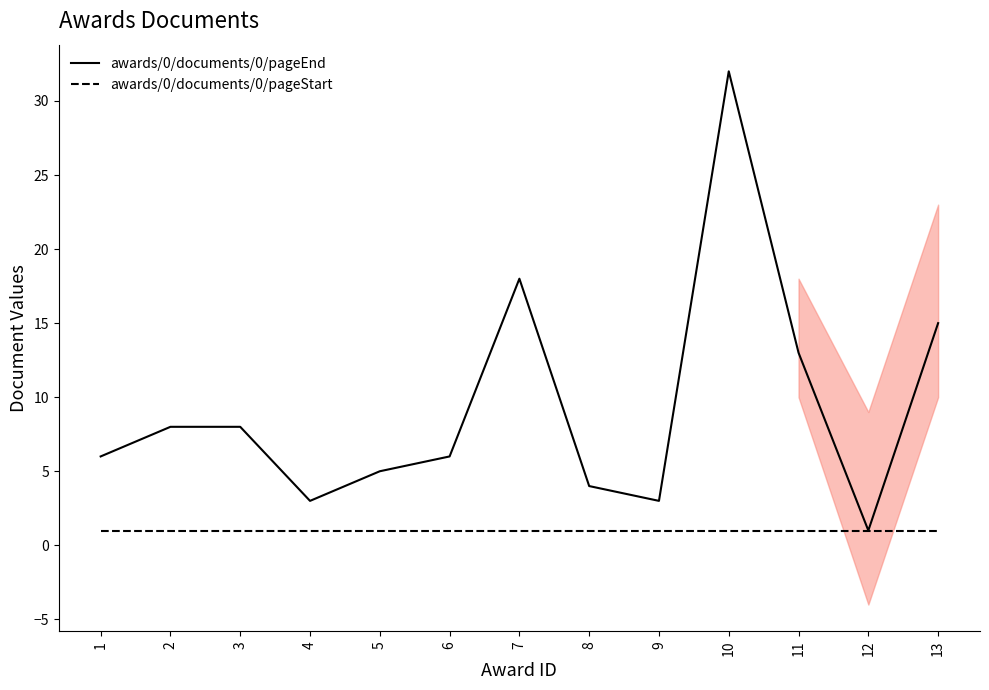

How many data points in awards/0/documents/0/pageEnd are less than 6?

5